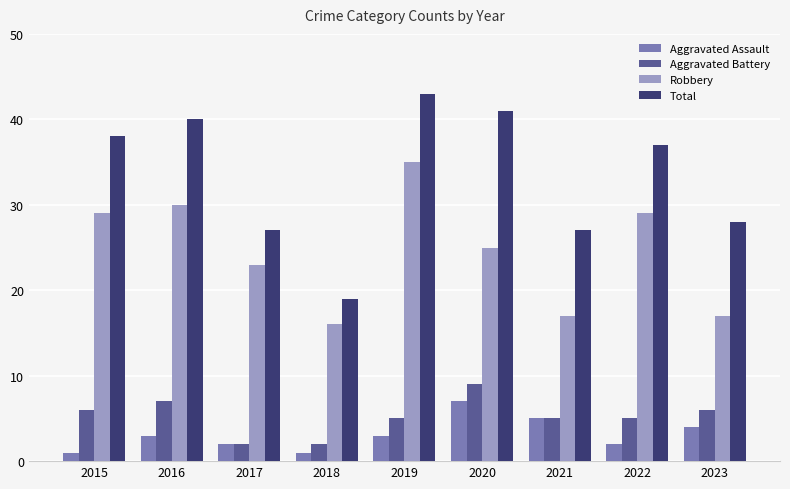

What is the average value of the Robbery series?

25